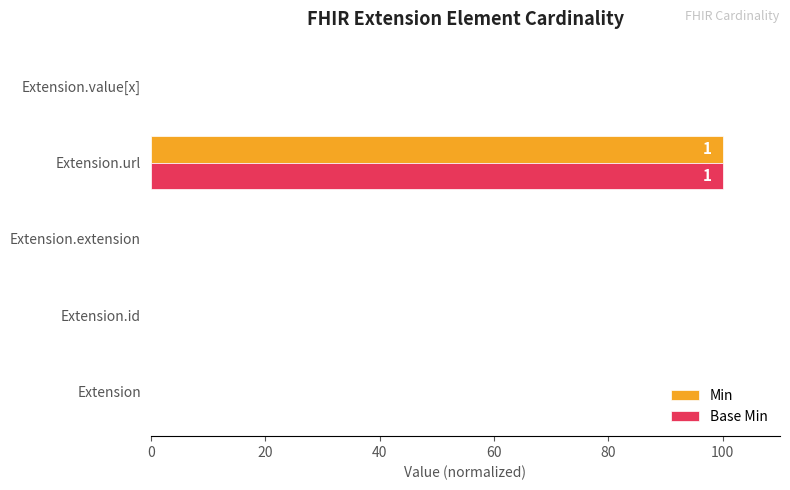

What is the highest value of the Min series?

100